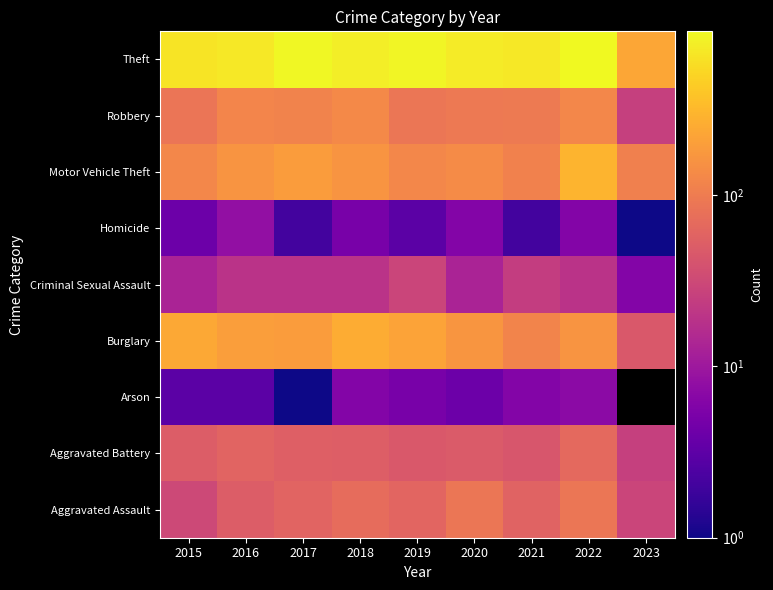

How many categories are shown in the chart?

9